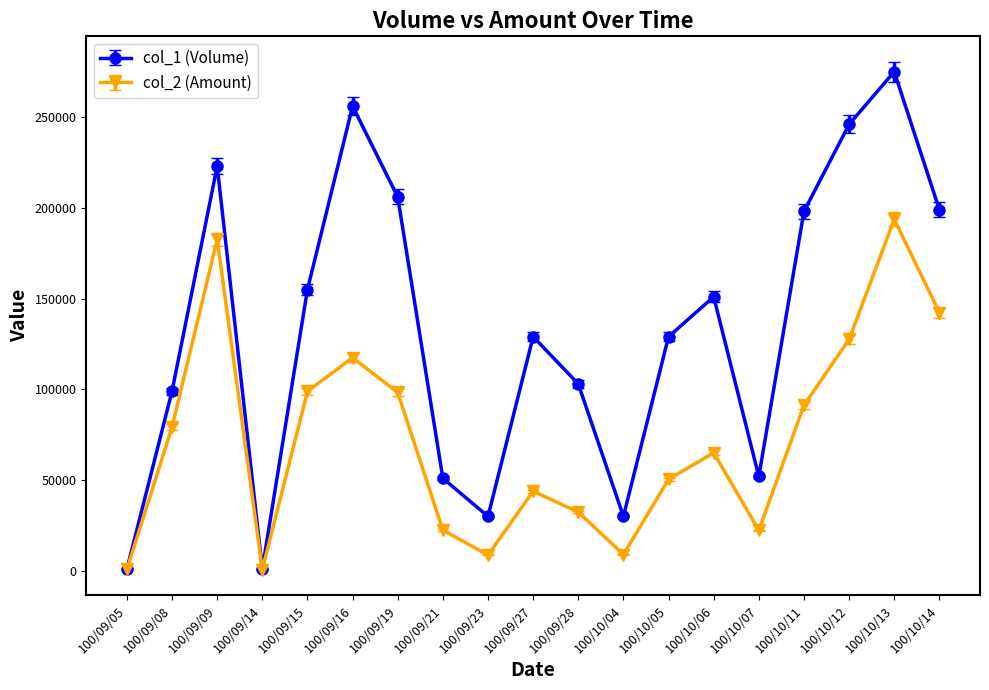

What is the label of the 16th point from the left?

100/10/11